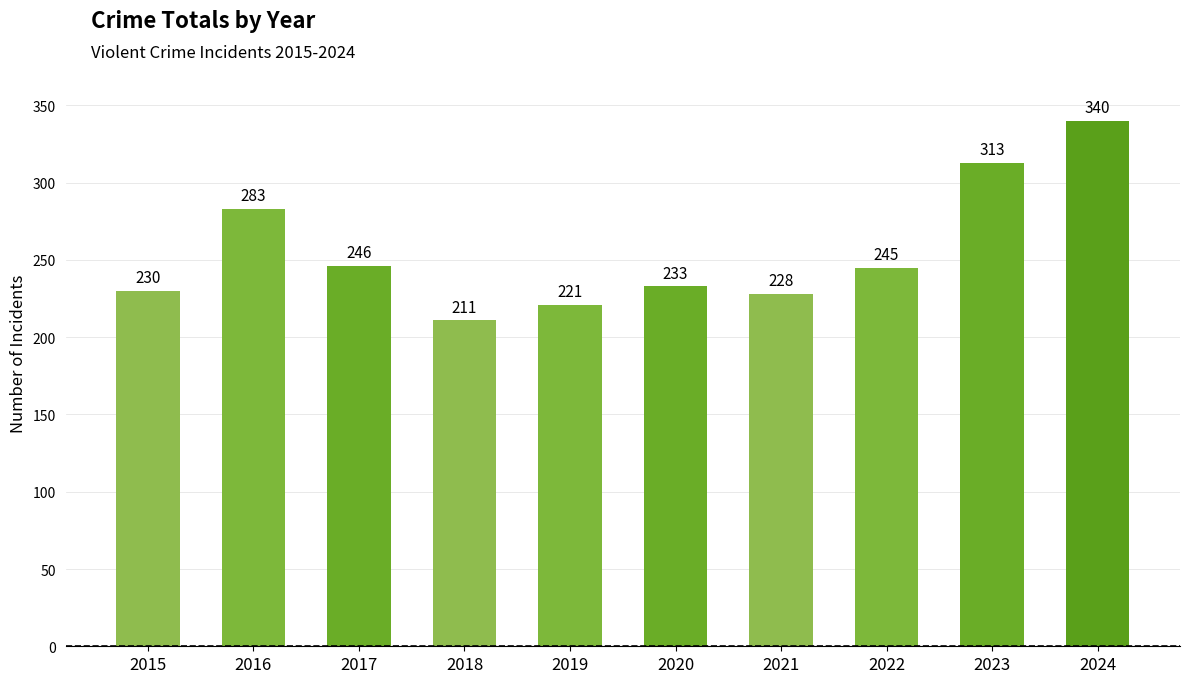

Rank the categories by value from lowest to highest.

2018, 2019, 2021, 2015, 2020, 2022, 2017, 2016, 2023, 2024